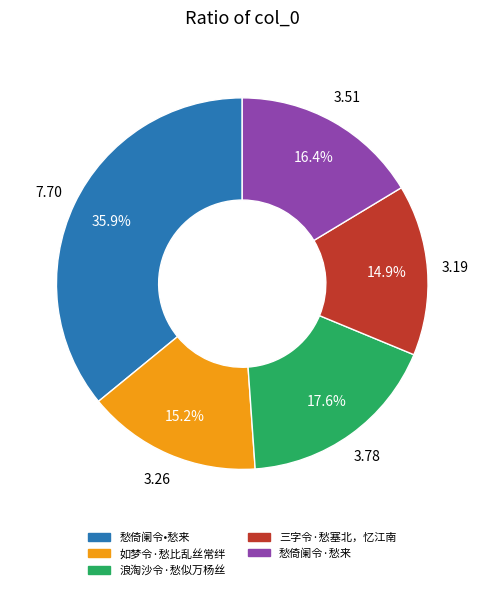

What is the ratio of the value at 如梦令·愁比乱丝常绊 to the value at 愁倚阑令·愁来?

0.9